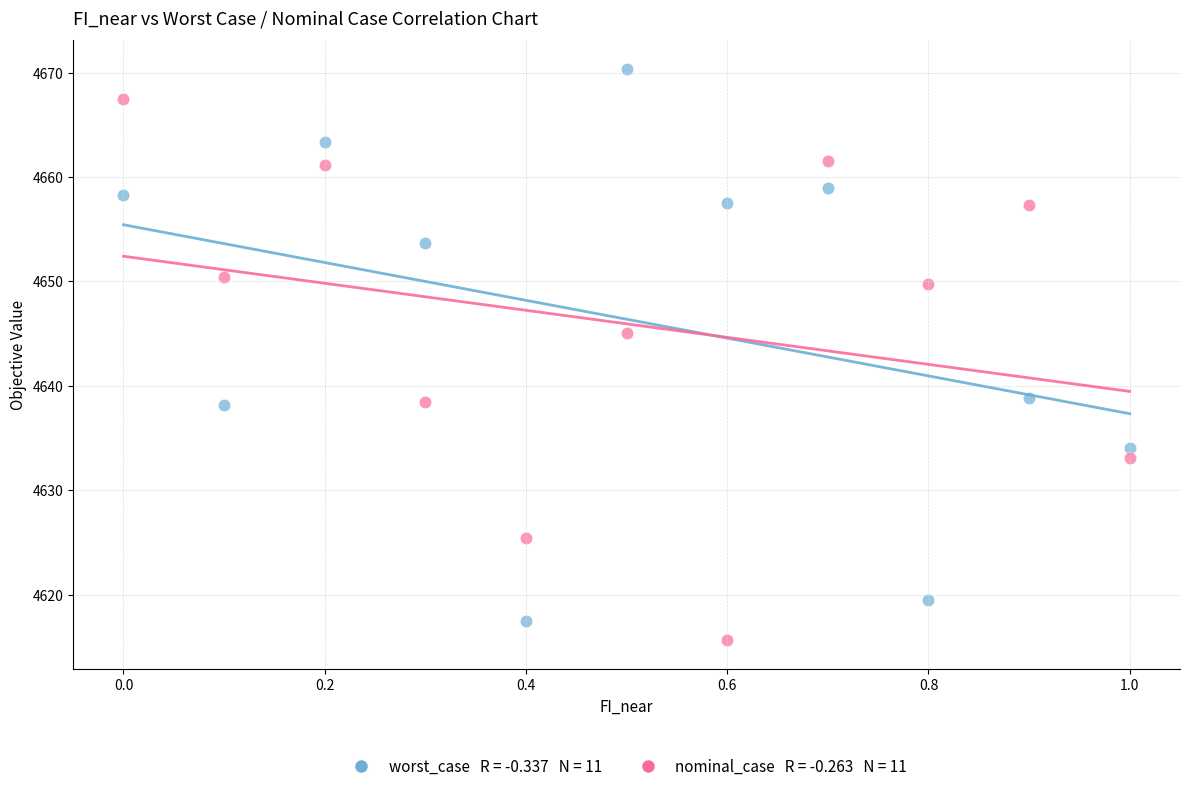

Across all series, what Y value is closest to 4643?

4645.1